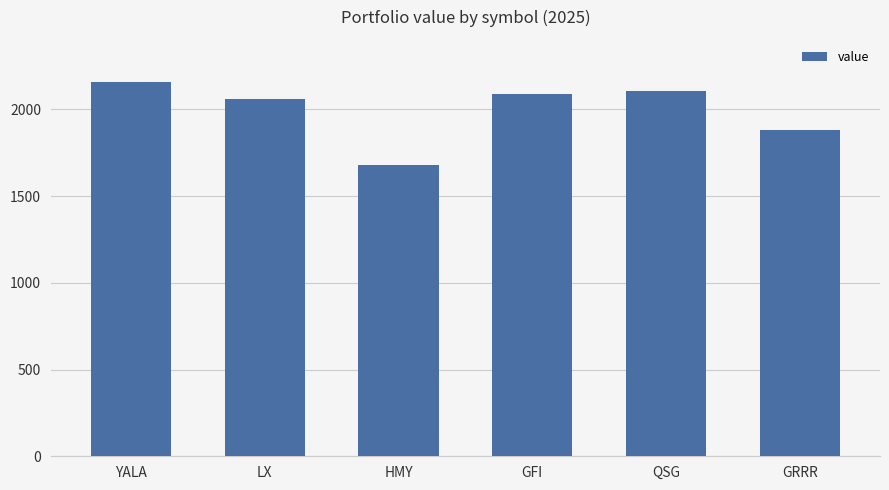

What position from the left is GFI?

4